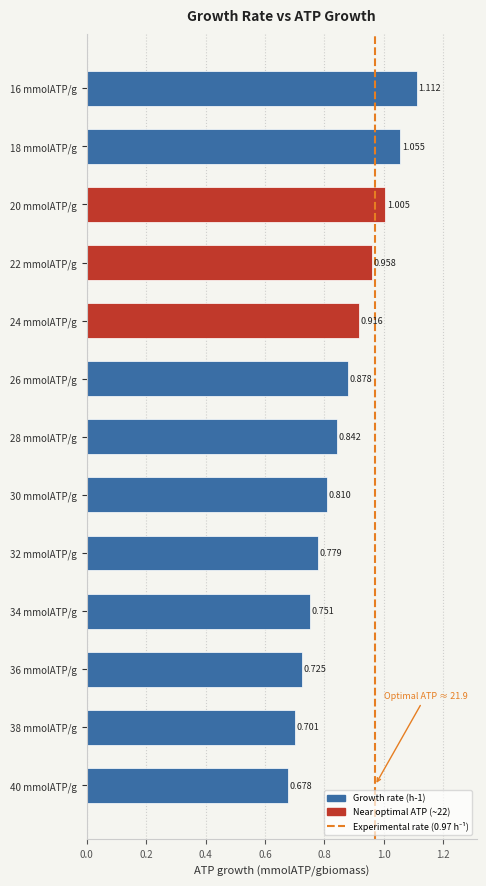

Rank the categories by value from highest to lowest.

16 mmolATP/g, 18 mmolATP/g, 20 mmolATP/g, 22 mmolATP/g, 24 mmolATP/g, 26 mmolATP/g, 28 mmolATP/g, 30 mmolATP/g, 32 mmolATP/g, 34 mmolATP/g, 36 mmolATP/g, 38 mmolATP/g, 40 mmolATP/g